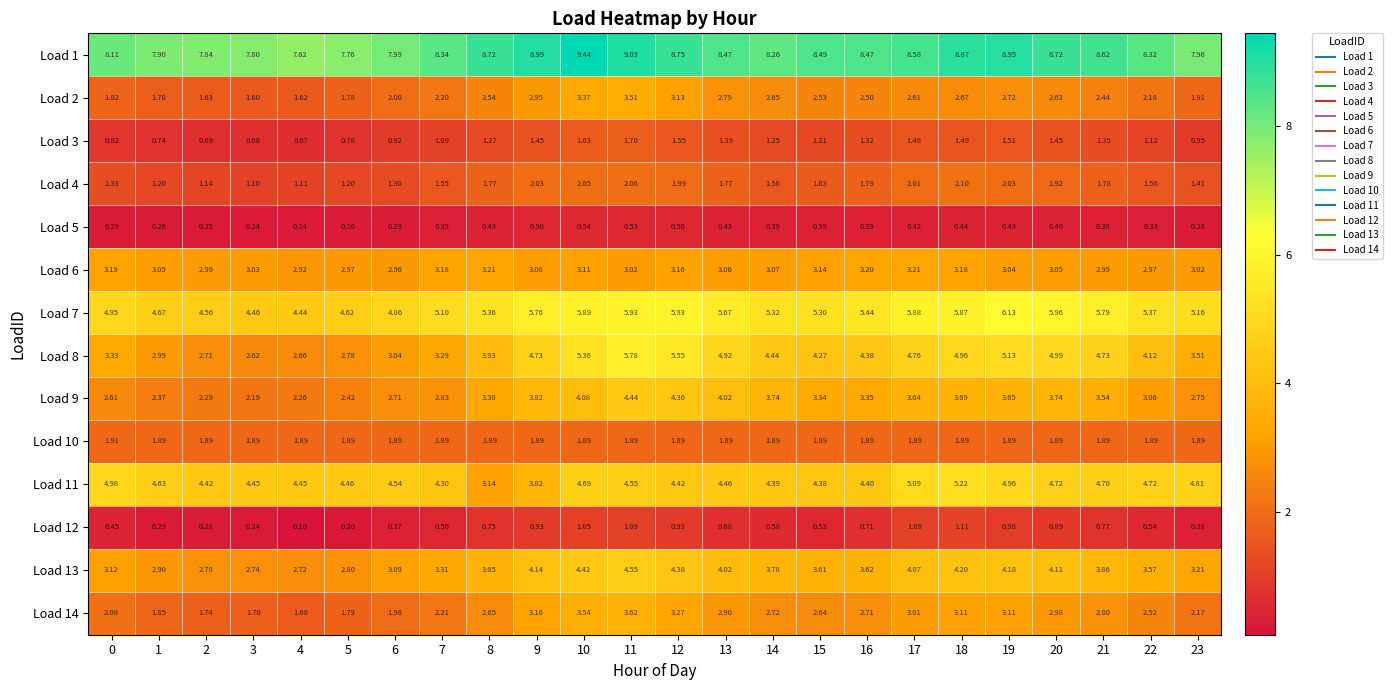

Is the value of Load 4 at 14 greater than the value of Load 7 at 1?

No